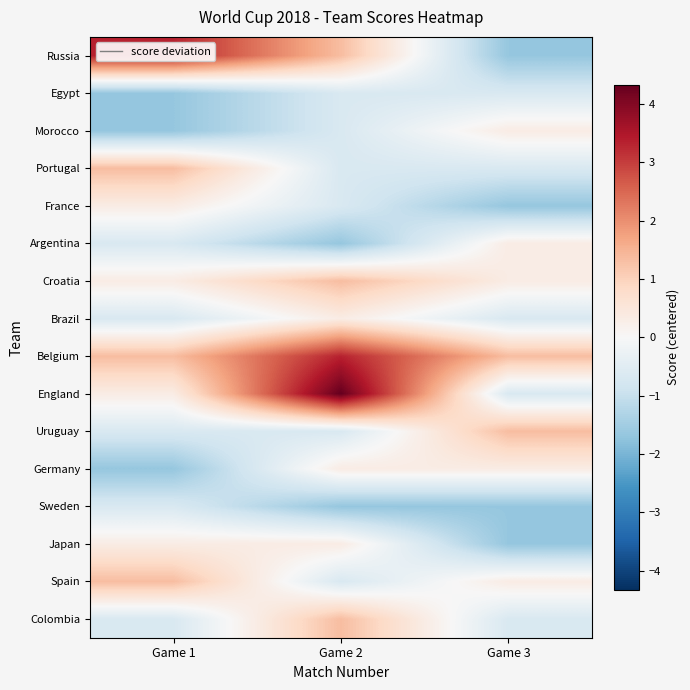

Reading left to right, what are all the values shown in this chart?

Russia: Game 1=3.3	Game 2=1.3	Game 3=-1.7
Egypt: Game 1=-1.7	Game 2=-0.7	Game 3=-0.7
Morocco: Game 1=-1.7	Game 2=-0.7	Game 3=0.3
Portugal: Game 1=1.3	Game 2=-0.7	Game 3=-0.7
France: Game 1=0.3	Game 2=-0.7	Game 3=-1.7
Argentina: Game 1=-0.7	Game 2=-1.7	Game 3=0.3
Croatia: Game 1=0.3	Game 2=1.3	Game 3=0.3
Brazil: Game 1=-0.7	Game 2=0.3	Game 3=-0.7
Belgium: Game 1=1.3	Game 2=3.3	Game 3=1.3
England: Game 1=0.3	Game 2=4.3	Game 3=-0.7
Uruguay: Game 1=-0.7	Game 2=-0.7	Game 3=1.3
Germany: Game 1=-1.7	Game 2=0.3	Game 3=0.3
Sweden: Game 1=-0.7	Game 2=-1.7	Game 3=-1.7
Japan: Game 1=0.3	Game 2=0.3	Game 3=-1.7
Spain: Game 1=1.3	Game 2=-0.7	Game 3=0.3
Colombia: Game 1=-0.7	Game 2=1.3	Game 3=-0.7